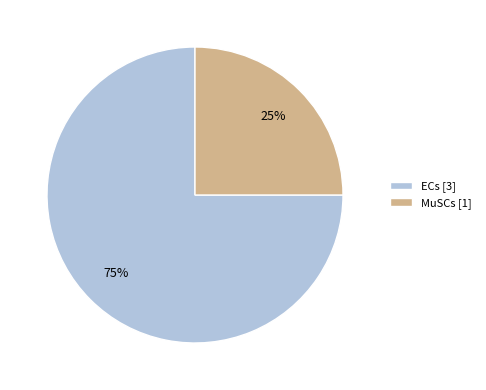

The ECs slice represents 75% of the pie. True or false?

True